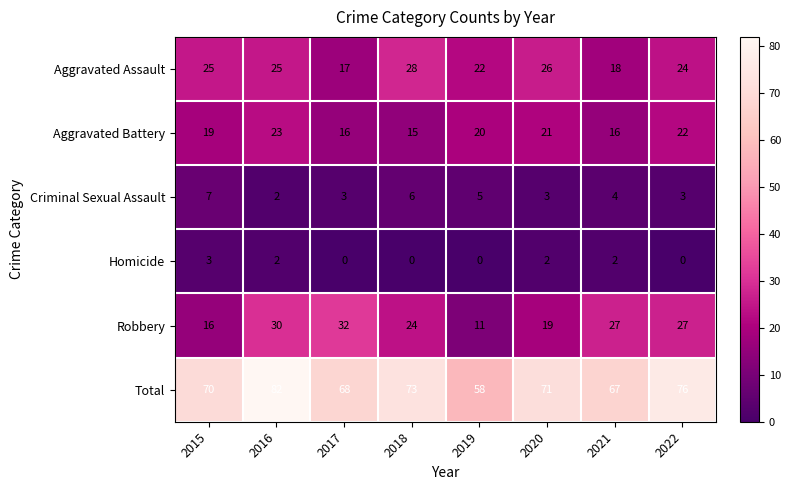

Count the number of data series in this chart.

6